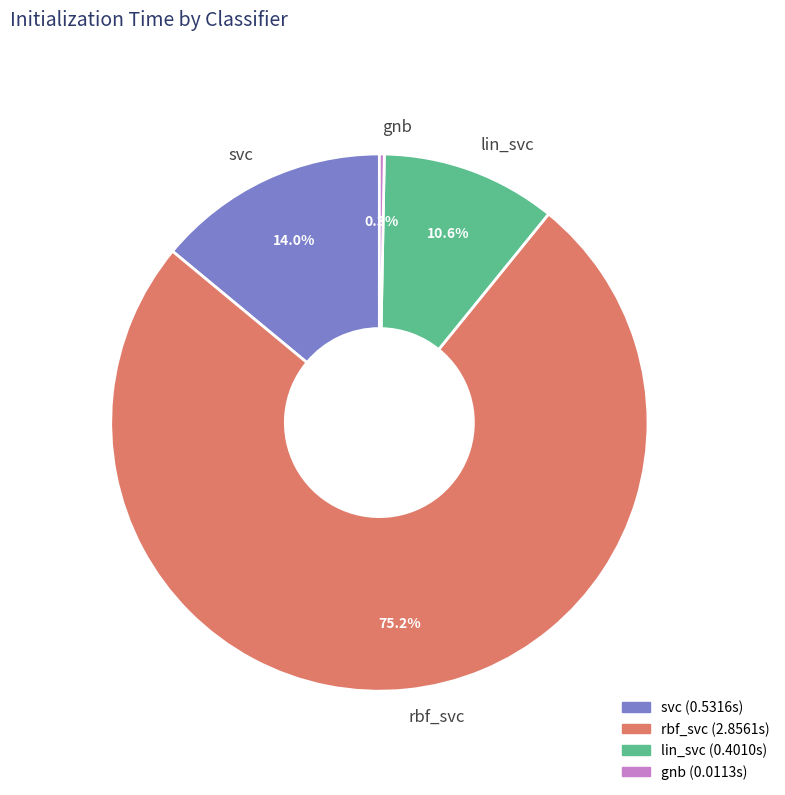

The lin_svc slice represents 11% of the pie. True or false?

True